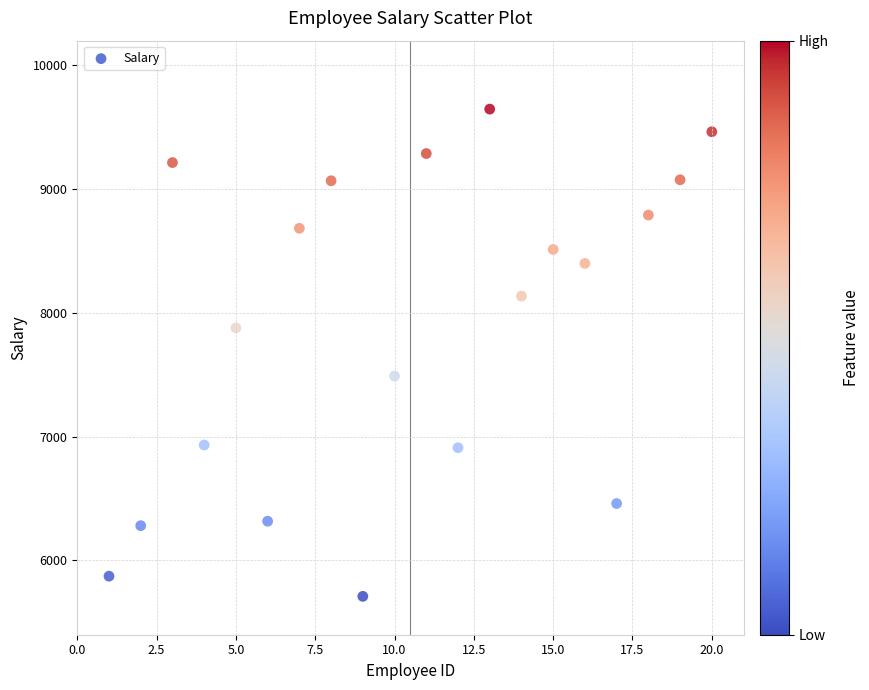

What is the range of X values (max minus min)?

19